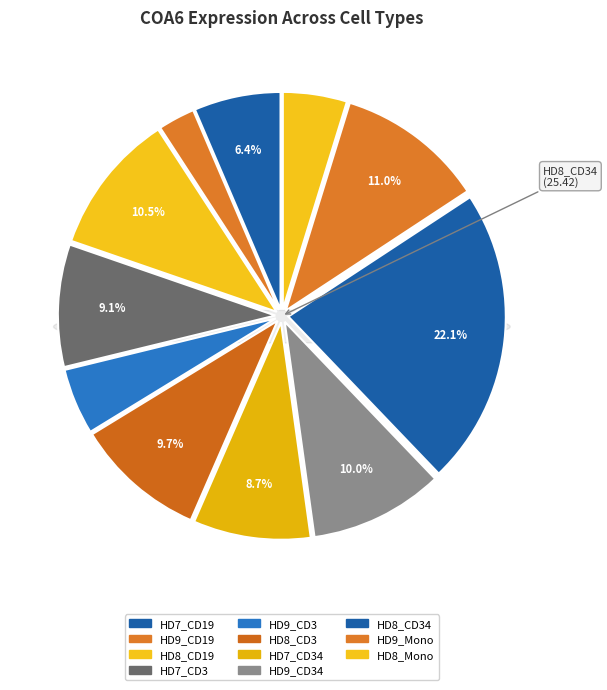

To the nearest percent, what is the difference between the HD7_CD3 and HD7_CD19 slice percentages?

3%